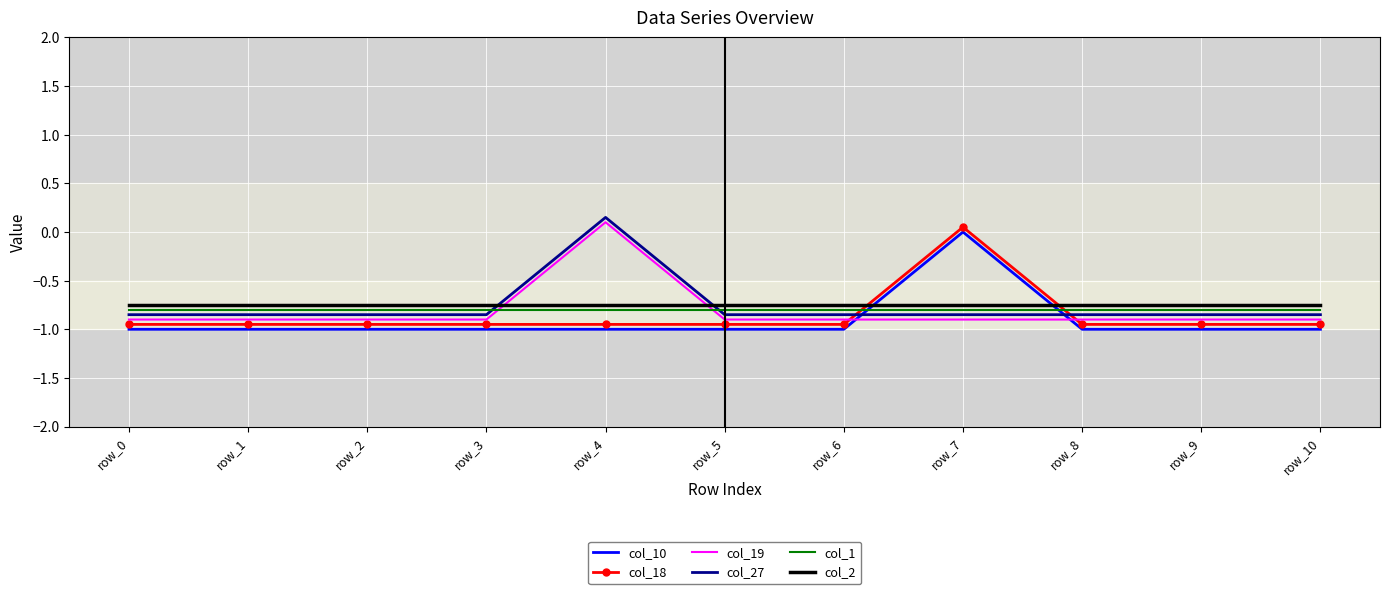

What is the lowest value of the col_10 series?

-1.0